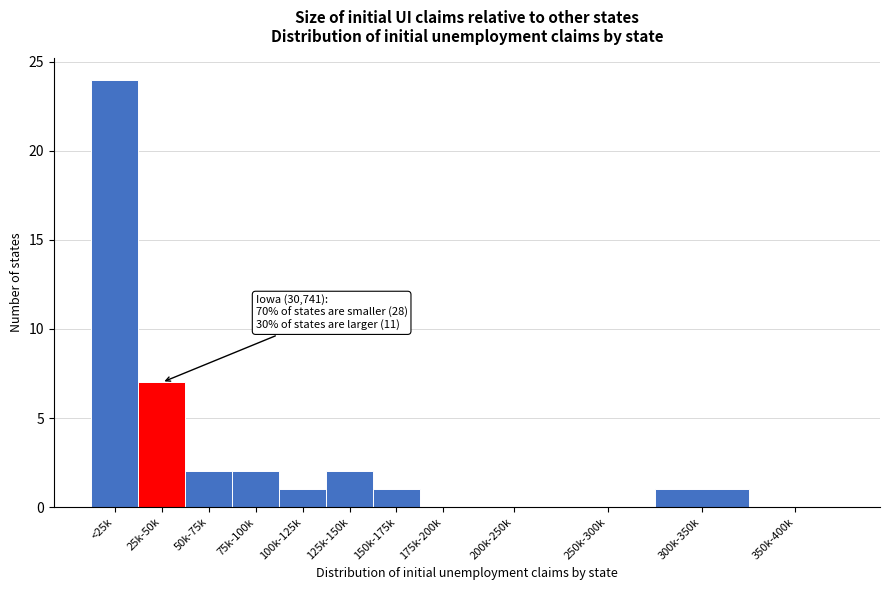

Reading left to right, list all the values displayed in this chart.

<25k=24	25k-50k=7	50k-75k=2	75k-100k=2	100k-125k=1	125k-150k=2	150k-175k=1	175k-200k=0	200k-250k=0	250k-300k=0	300k-350k=1	350k-400k=0